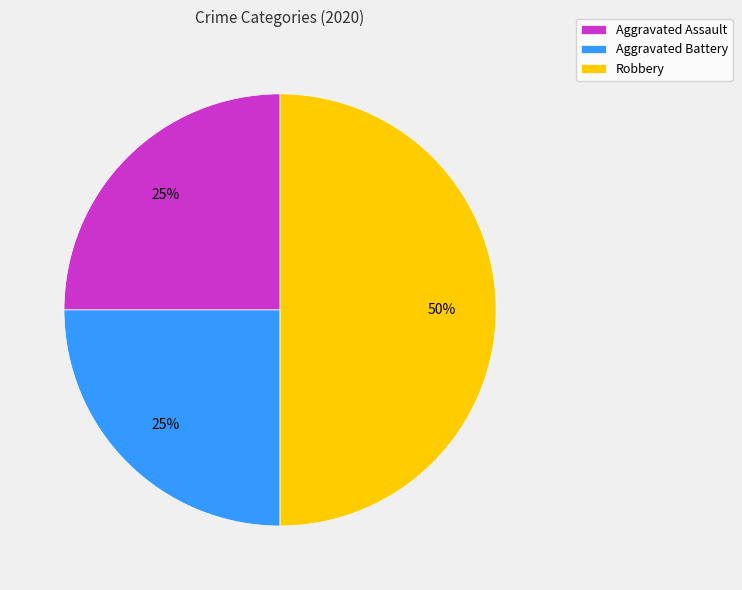

To the nearest percent, what percentage of the pie is Aggravated Battery?

25%